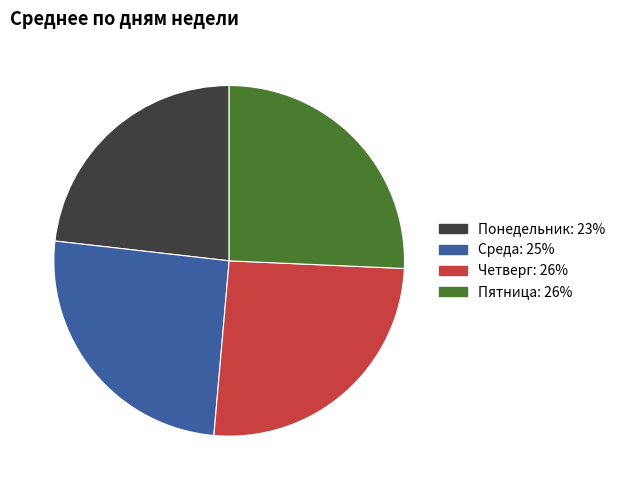

True or false: Пятница accounts for 17% of the total.

False